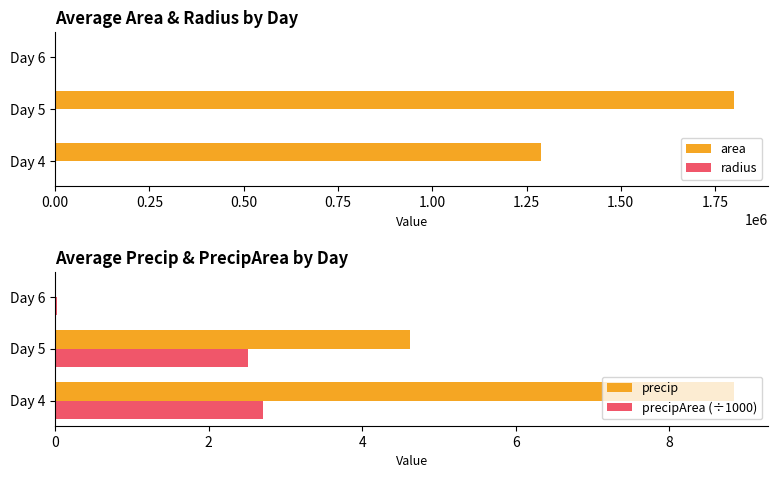

How many distinct data groups are displayed?

4